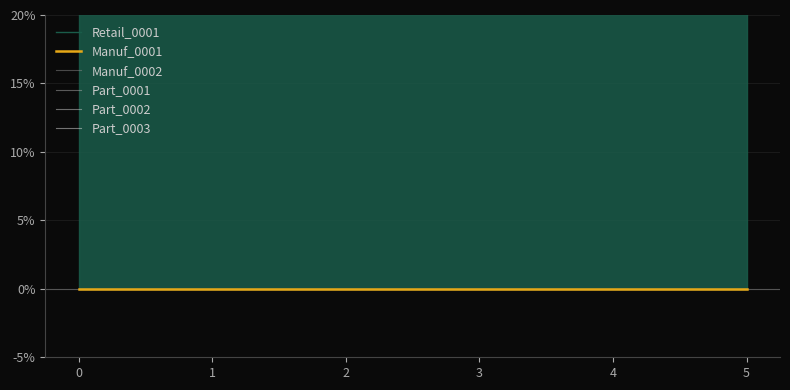

Reading left to right, list all the values displayed in this chart.

Retail_0001: 253	253	253	253	253	253
Manuf_0001: 0	0	0	0	0	0
Manuf_0002: 0	0	0	0	0	0
Part_0001: 0	0	0	0	0	0
Part_0002: 0	0	0	0	0	0
Part_0003: 0	0	0	0	0	0